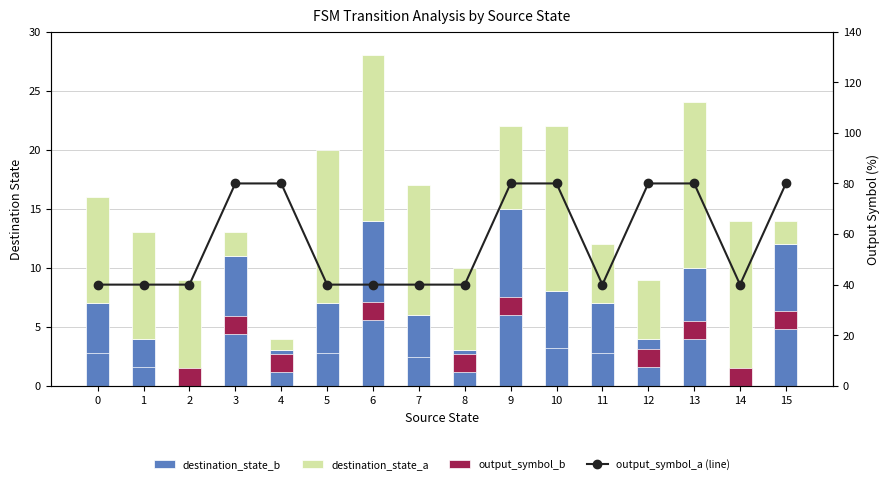

Which series has the largest range (max minus min)?

output_symbol_a (line)